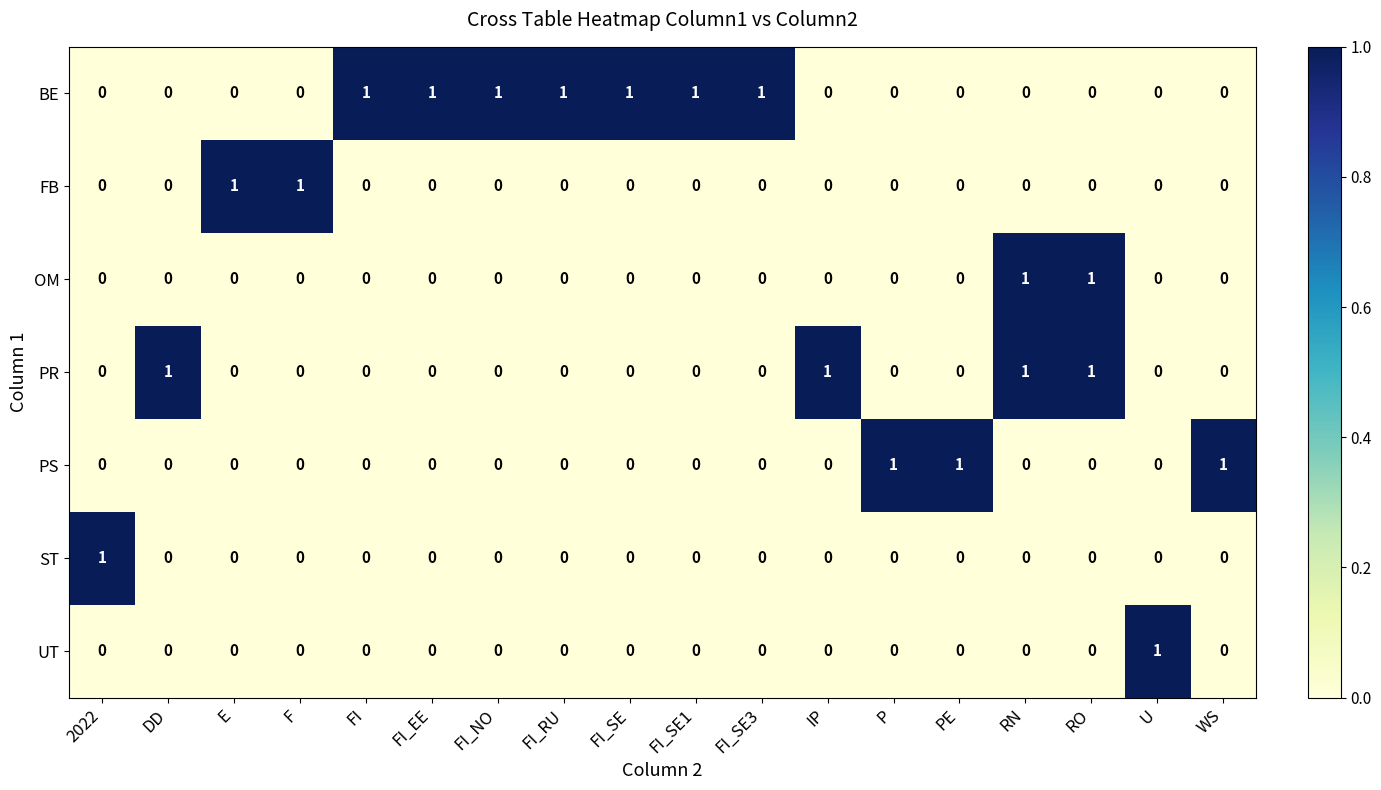

Which series has the largest total across all categories?

row_0